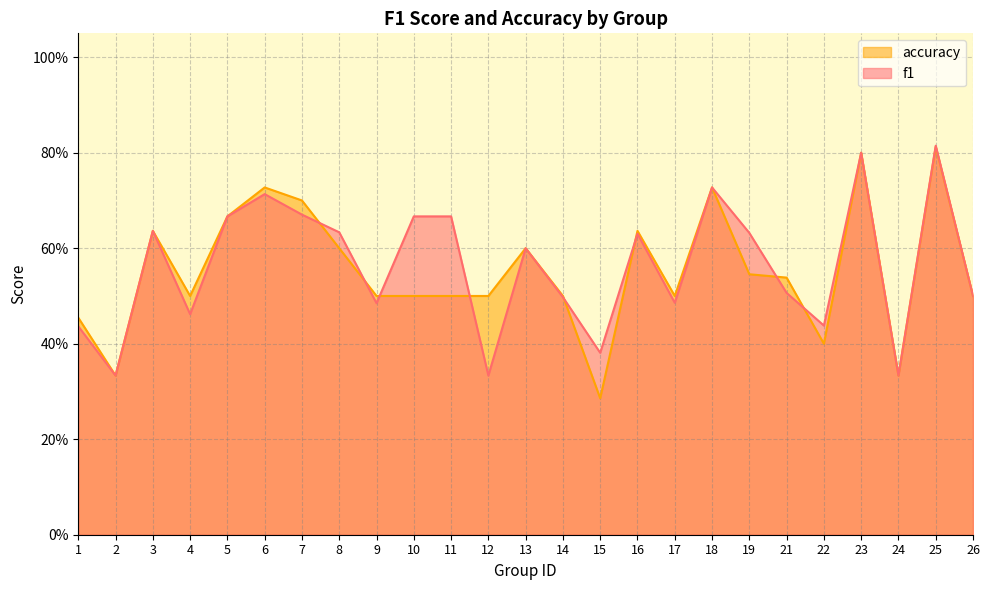

The value of f1 at 9 is 0.5. True or false?

True